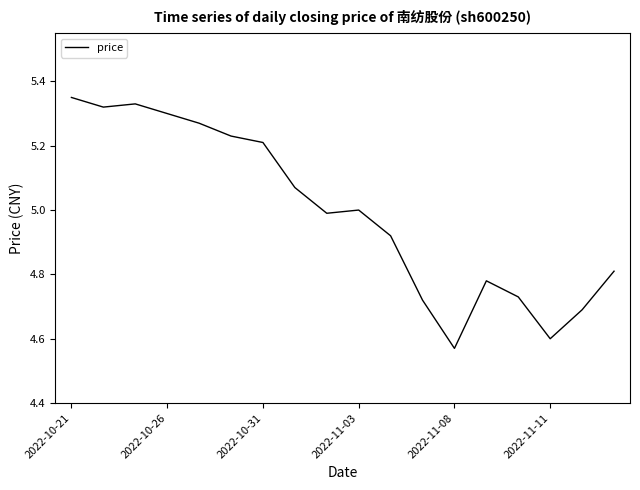

How many values are below 5?

9